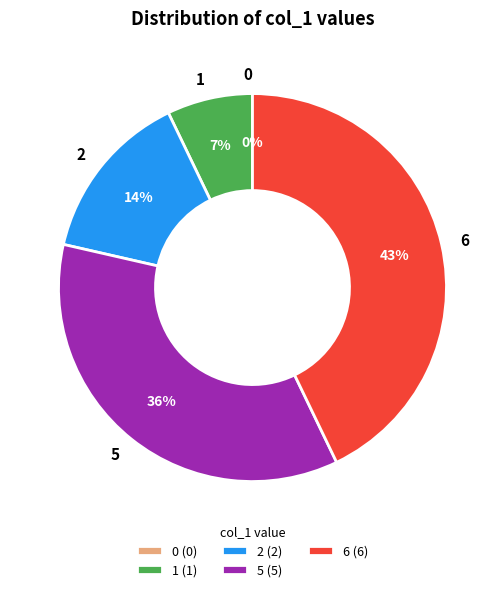

How many slices are in this pie chart?

5